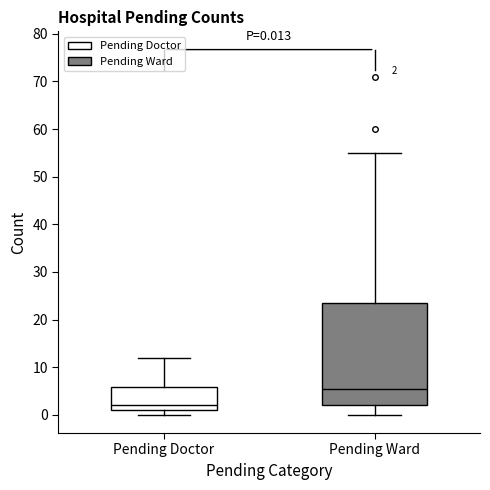

Comparing the boxes themselves (not the whiskers), which one is the tallest?

Pending Ward